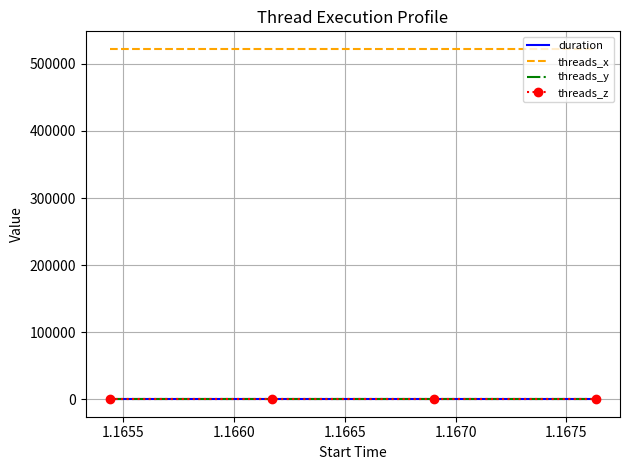

True or false: threads_z has more than 2 interior local peaks.

False